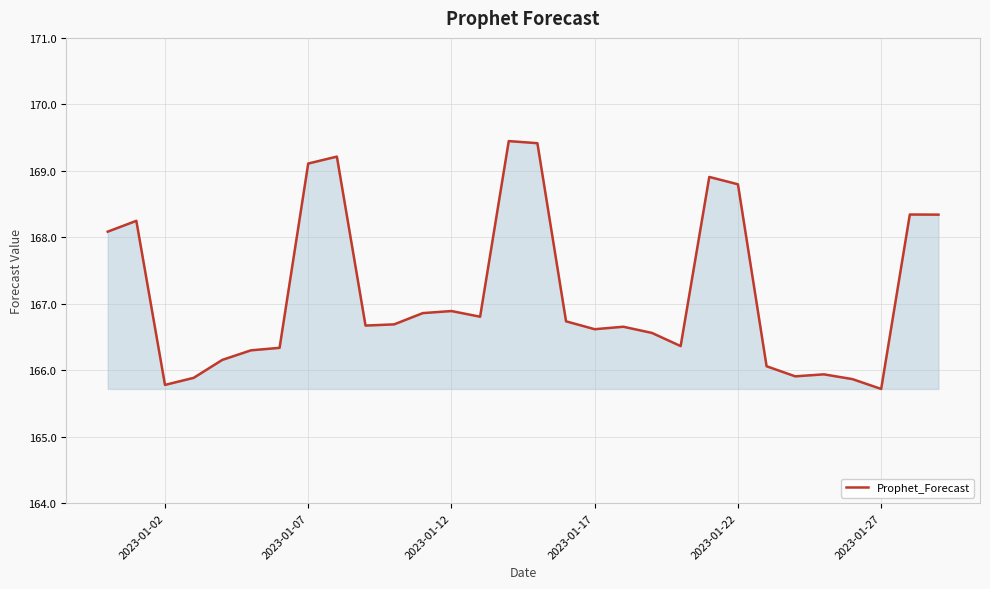

What is the greatest value displayed?

169.4